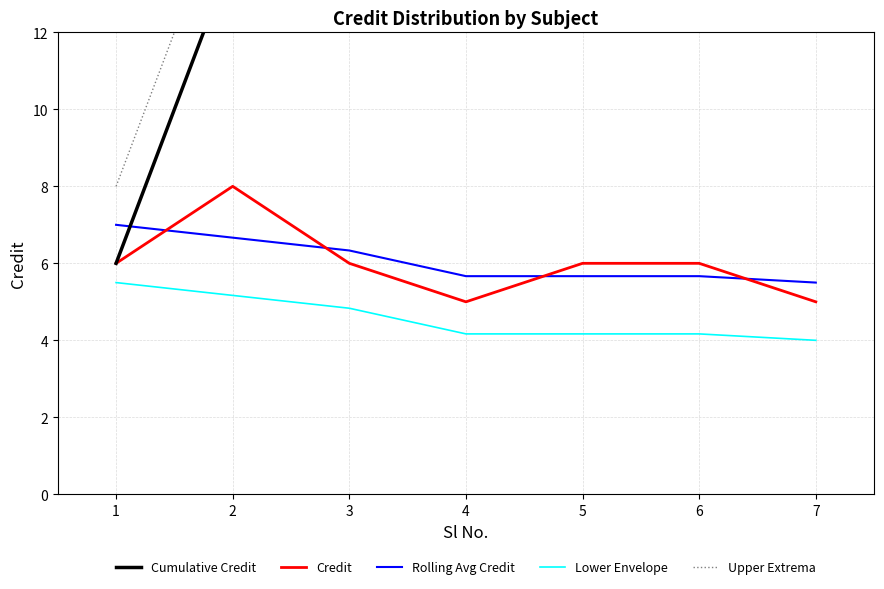

Between which two adjacent categories do Rolling Avg Credit and Credit first intersect?

1 and 2